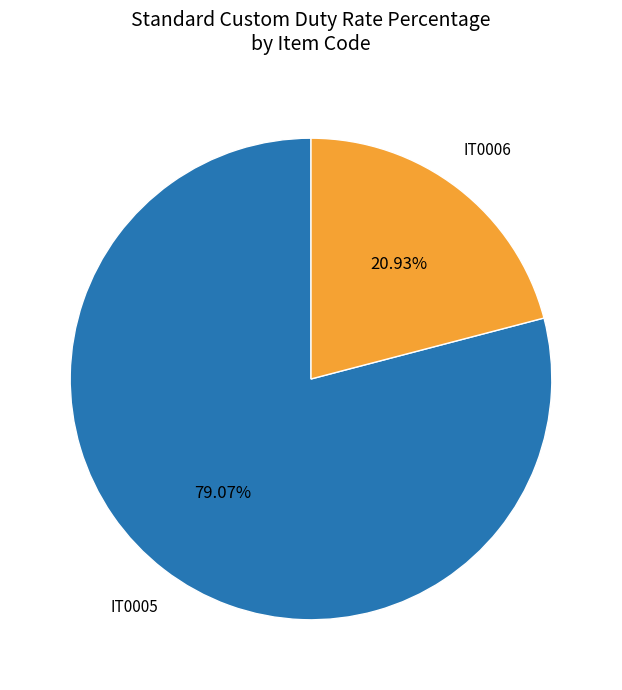

Is there any slice that represents more than half of the pie?

Yes